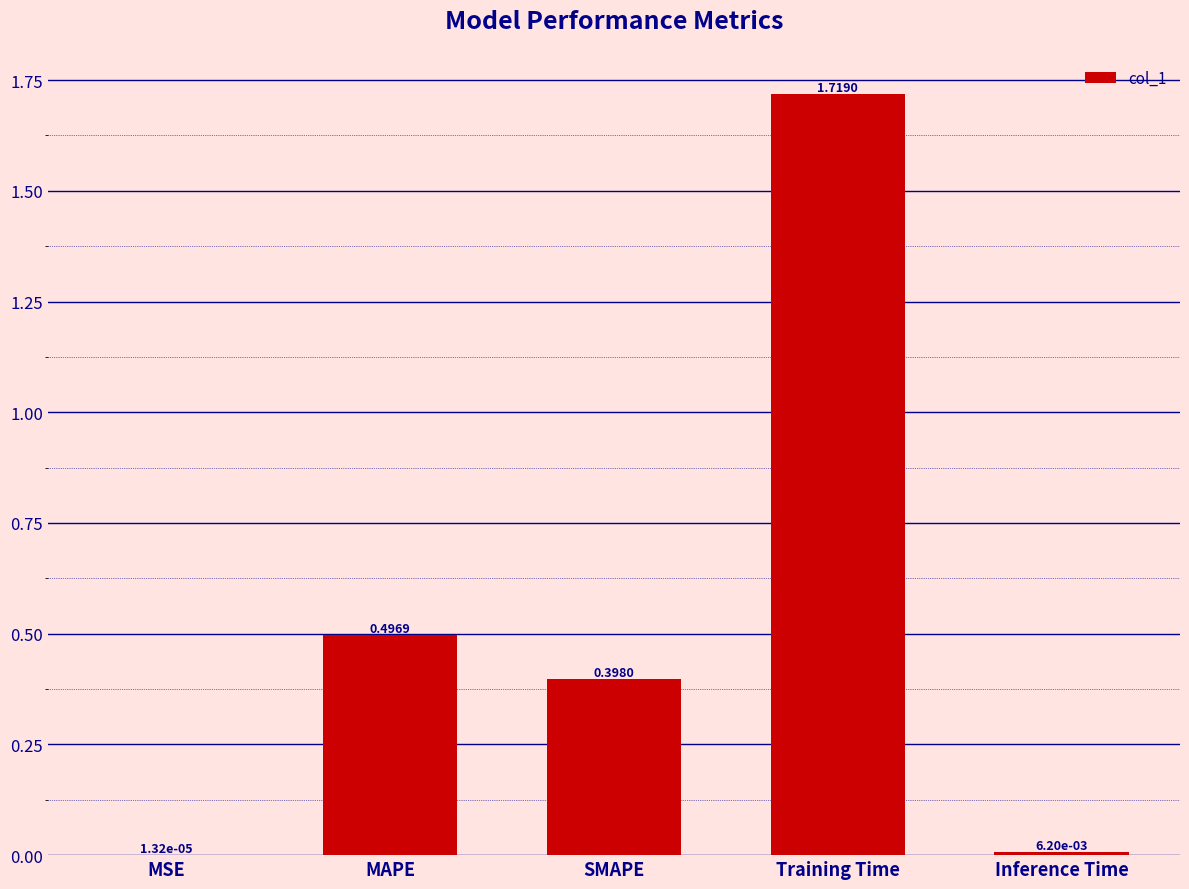

Count the number of categories in the chart.

5